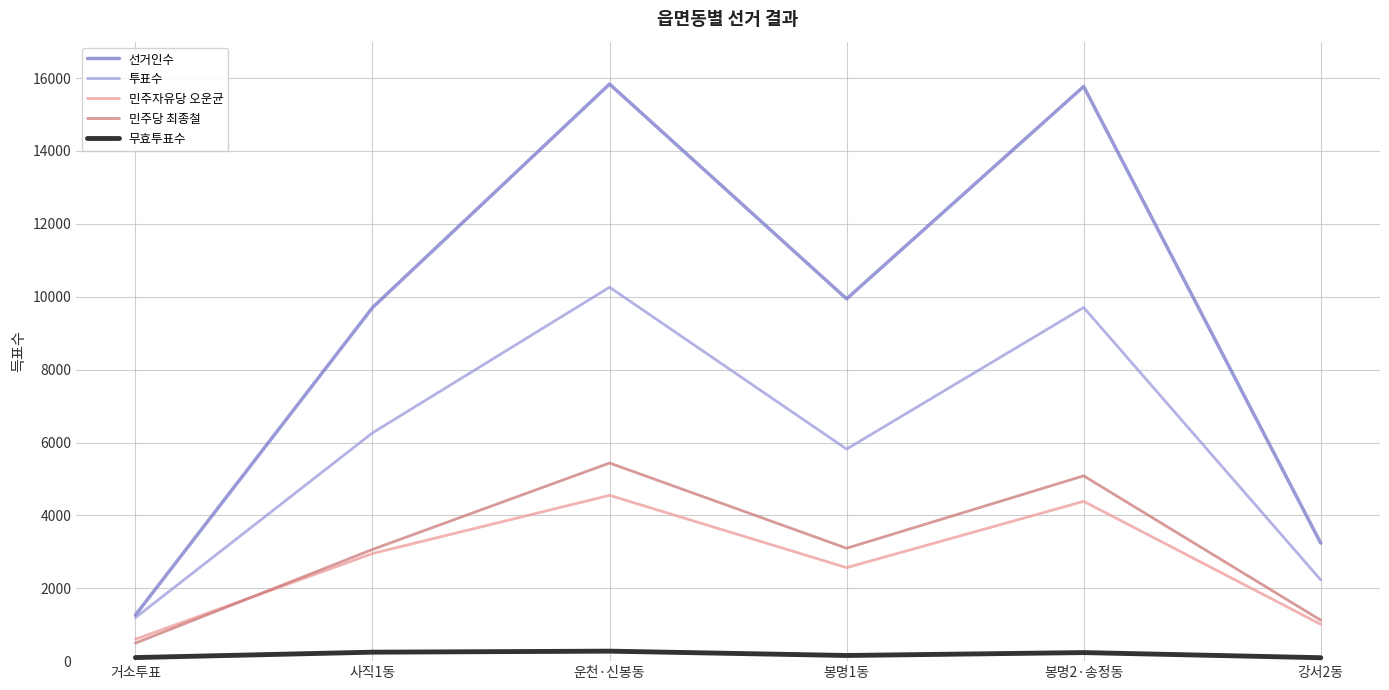

At which label is 투표수 closest to 5727?

봉명1동